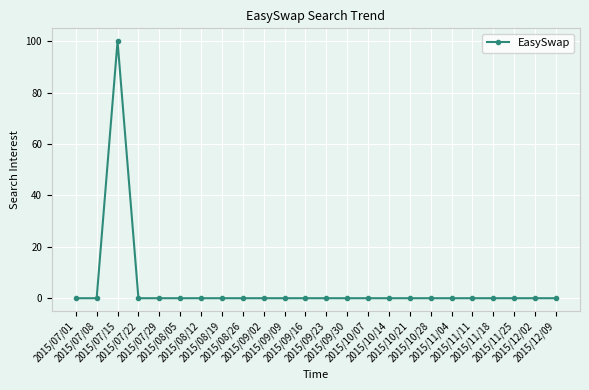

What is the sum of all values?

100